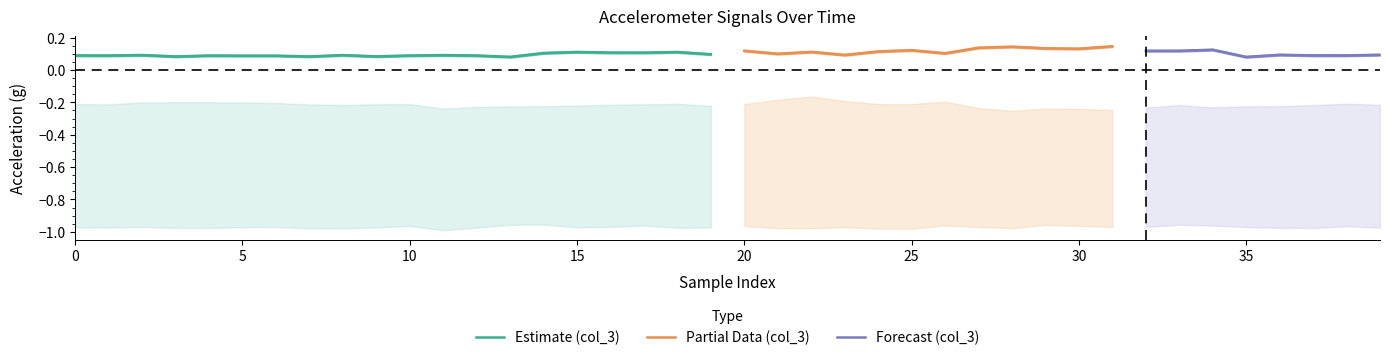

Is it true that col_2 equals -0.3 at 28?

True